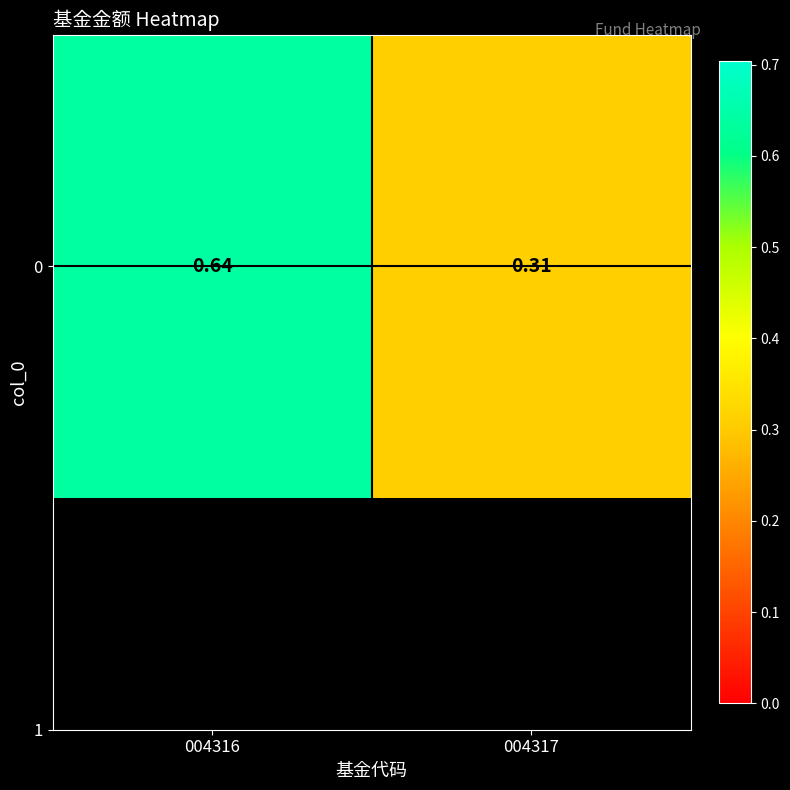

List the labels in order of value, smallest first.

004317, 004316